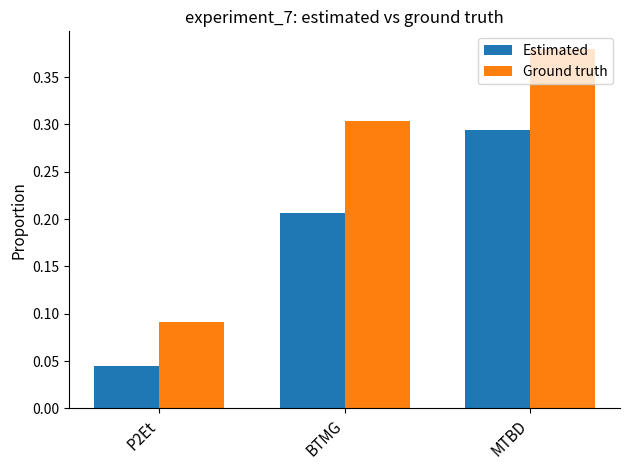

What are all the series names shown in the legend?

Estimated, Ground truth